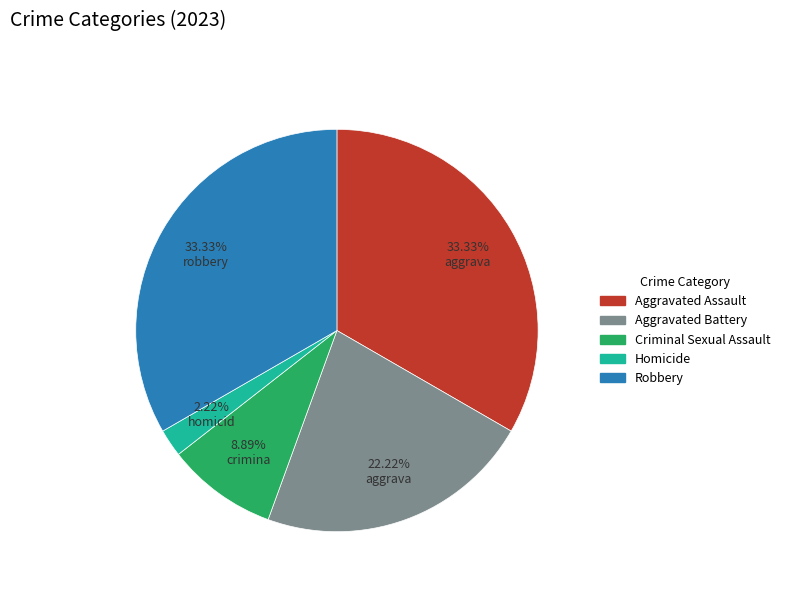

Which has a higher value, Robbery or Homicide?

Robbery